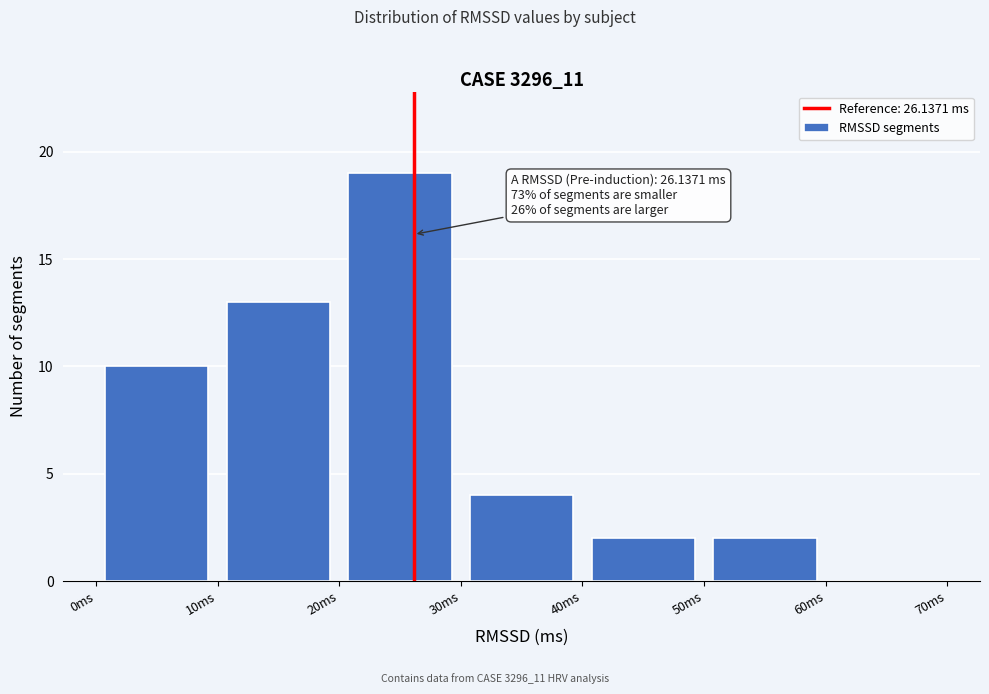

Which range on the x-axis has the tallest bar?

20 to 30